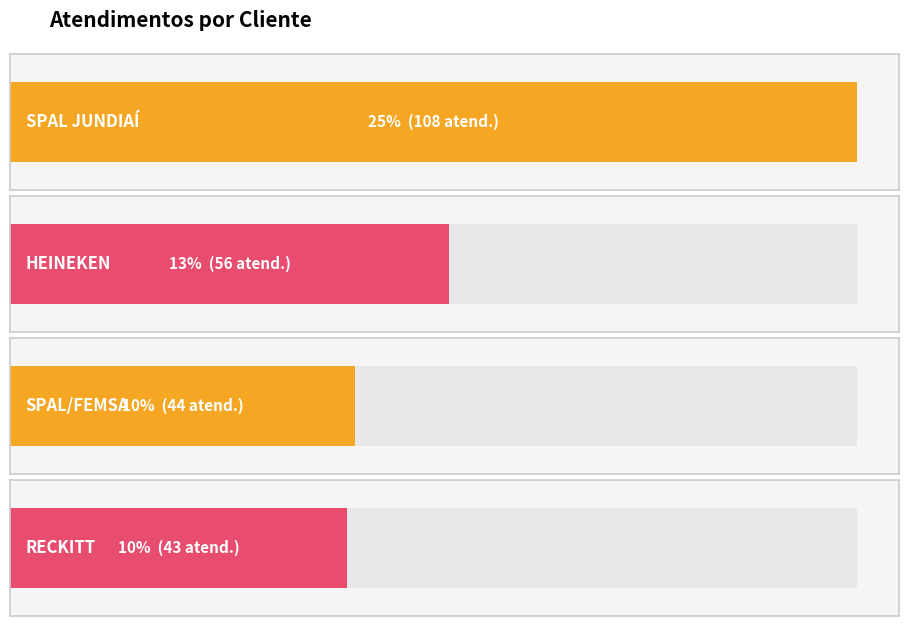

Where does the data first go above 56?

SPAL JUNDIAÍ